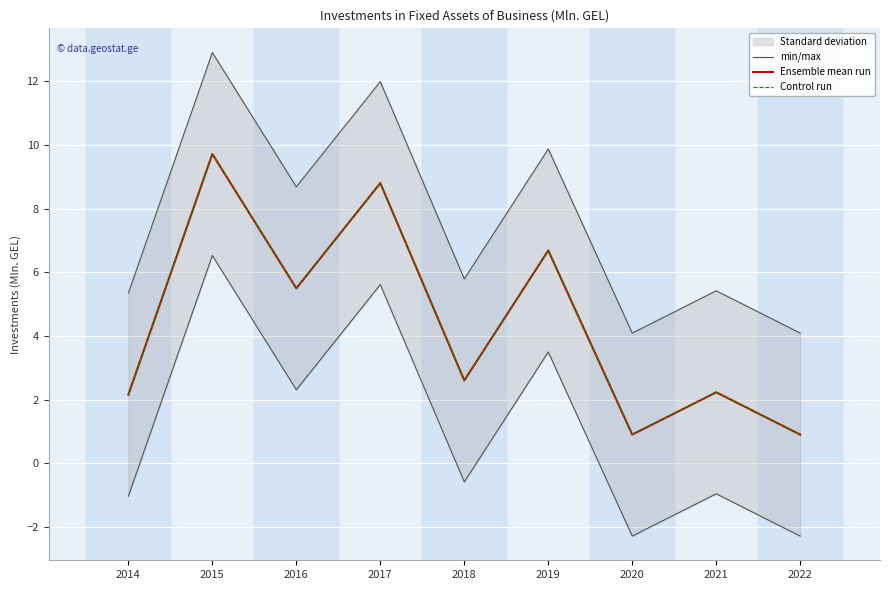

Which series has the widest spread of values?

min/max